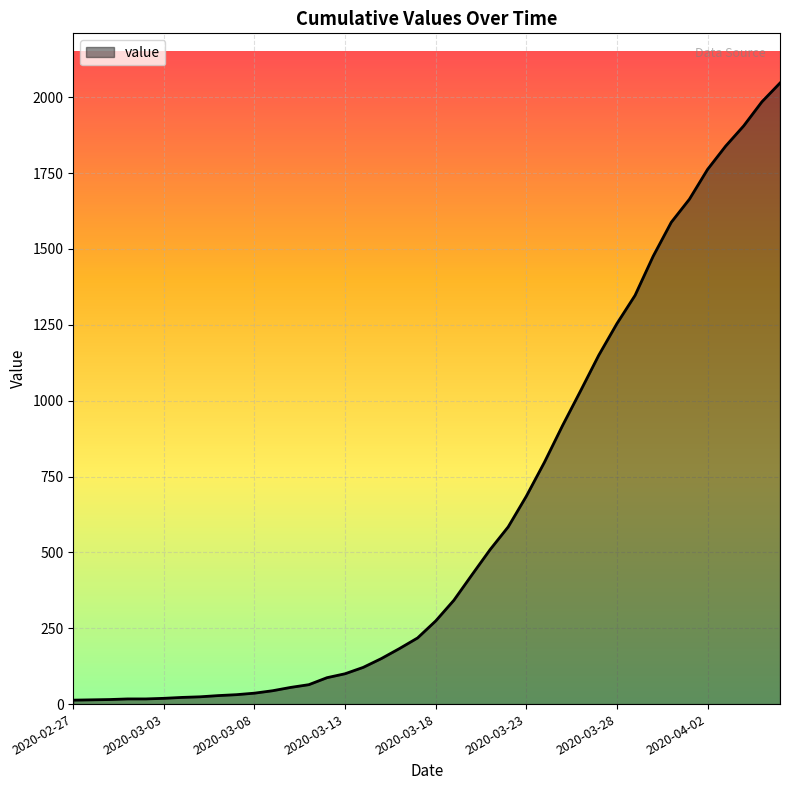

What is the difference between the maximum and minimum values?

2034